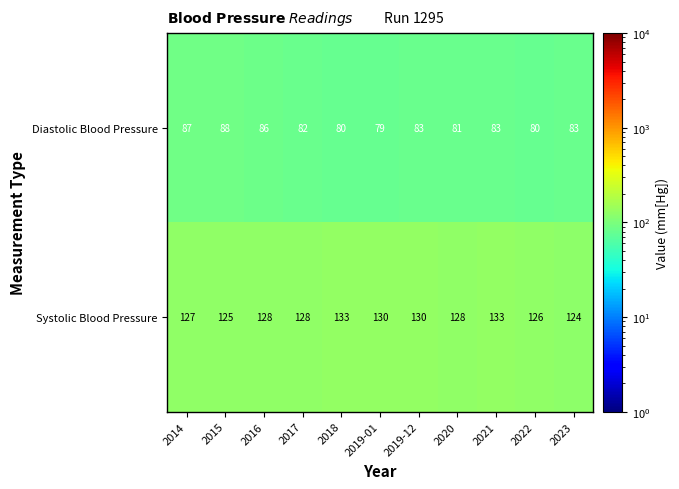

How many data points in Systolic Blood Pressure are less than 128?

4